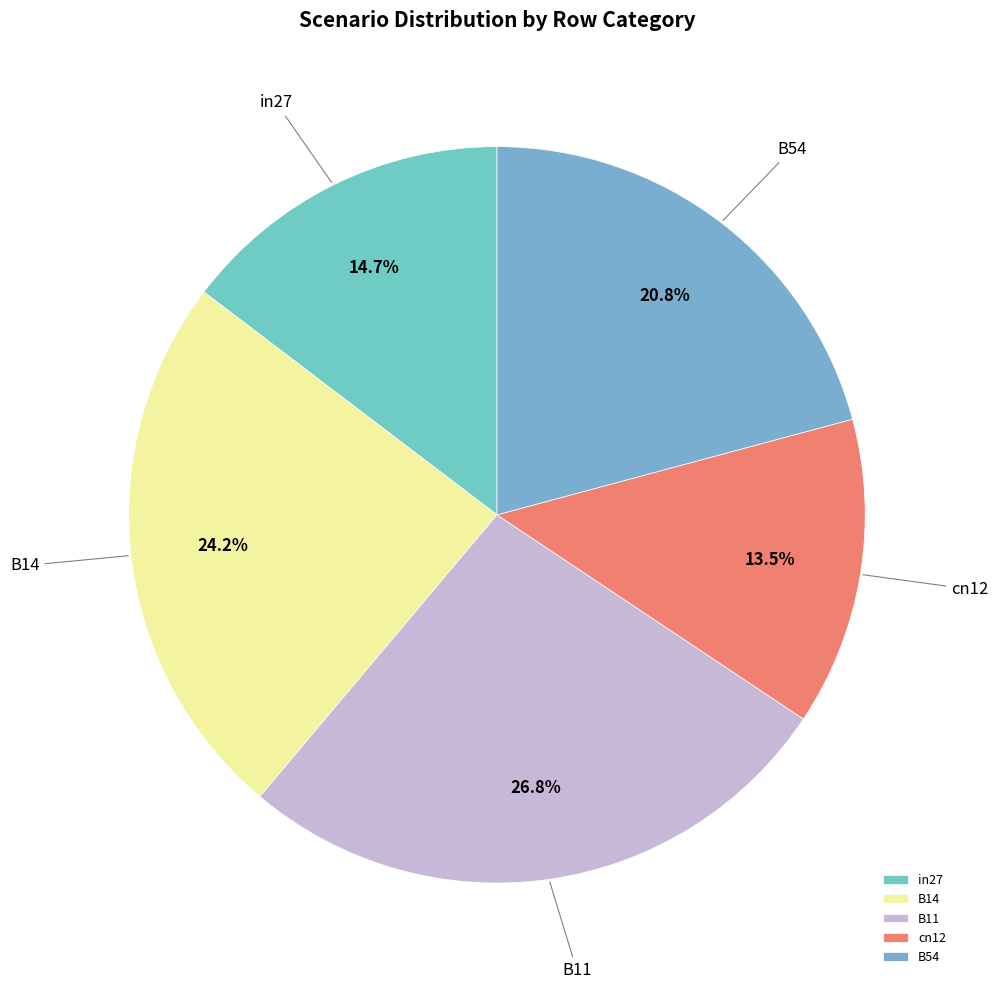

How many segments does this pie chart have?

5